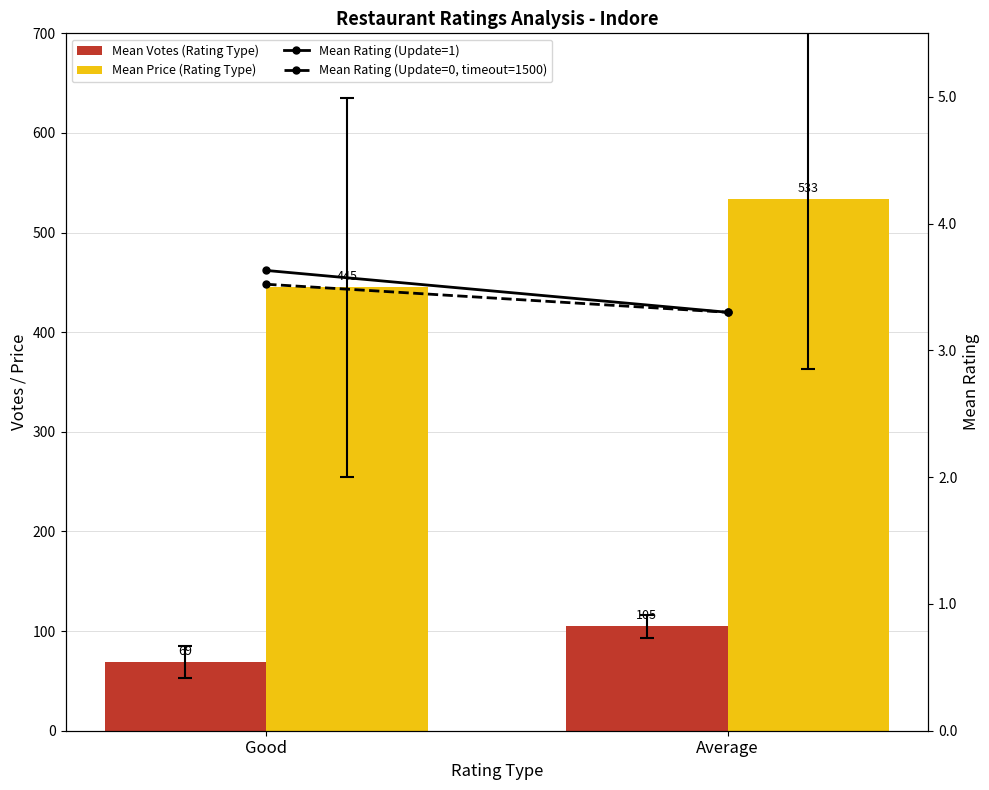

What position from the right is Average?

1